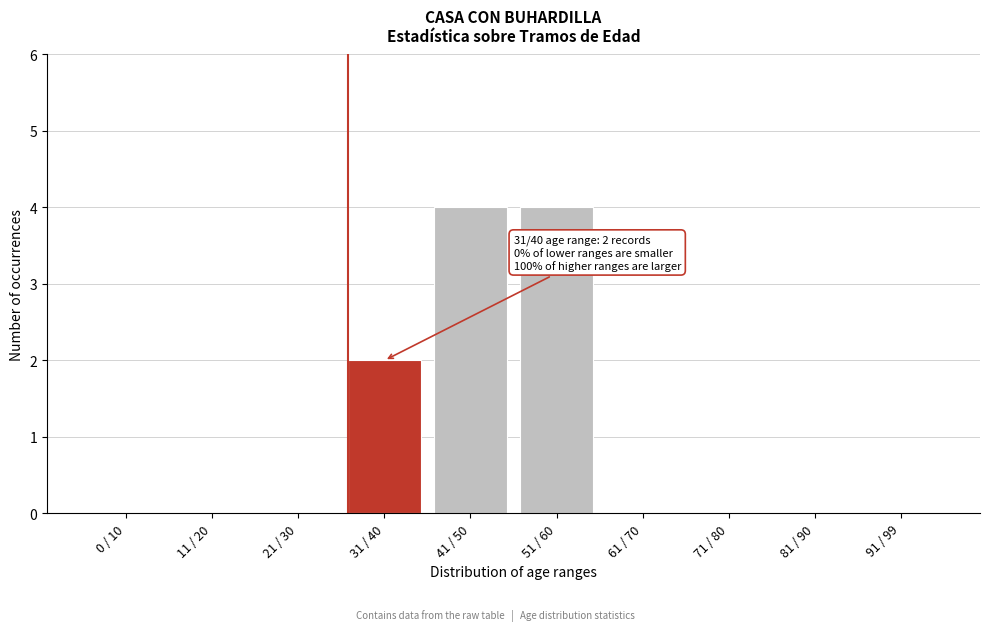

Reading left to right, extract all data points from this chart.

0 / 10=0	11 / 20=0	21 / 30=0	31 / 40=2	41 / 50=4	51 / 60=4	61 / 70=0	71 / 80=0	81 / 90=0	91 / 99=0